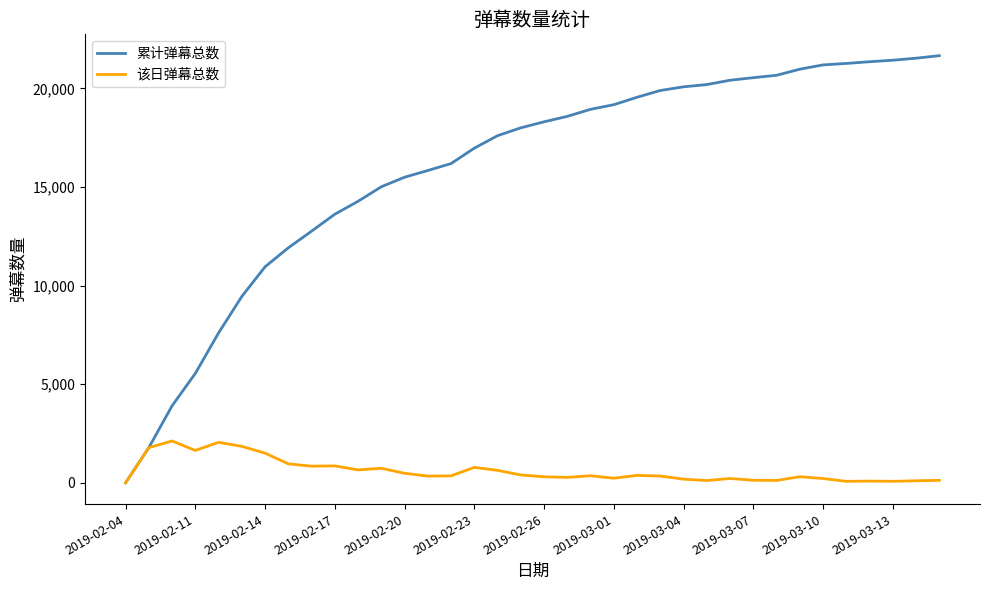

Which series has the widest spread of values?

累计弹幕总数